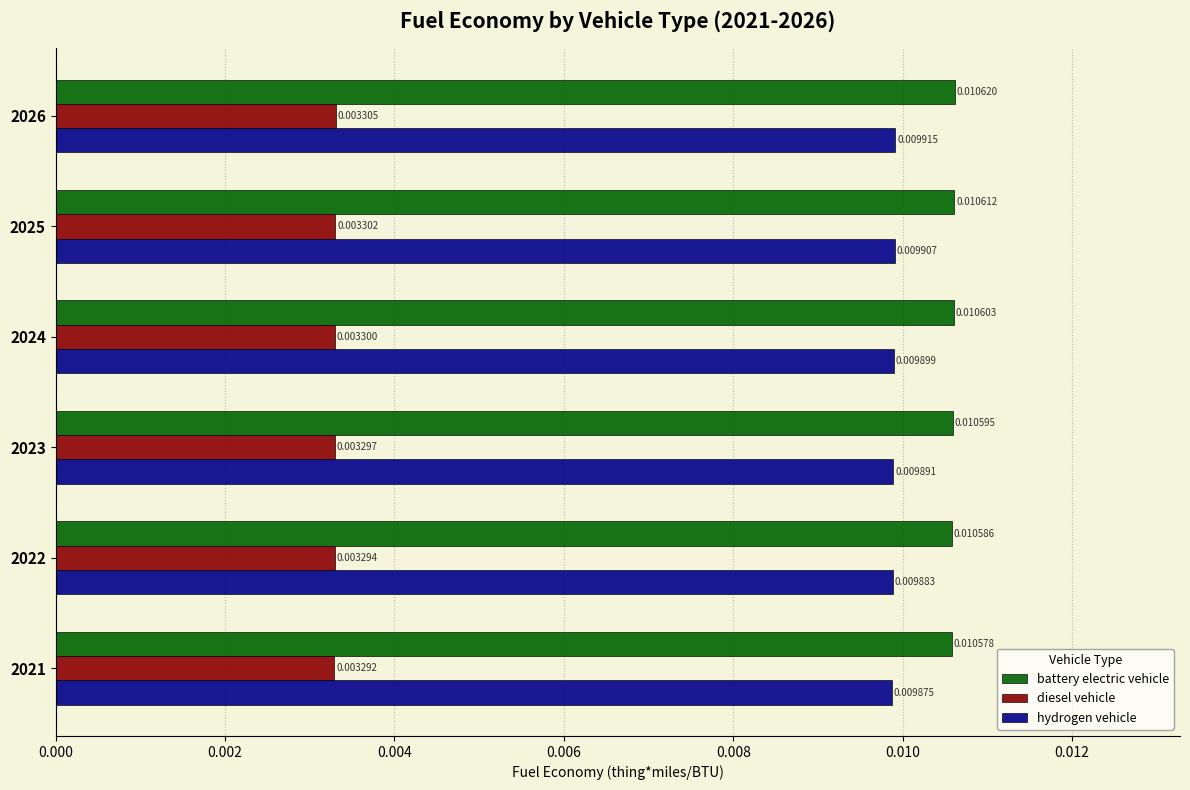

Which series has the largest total across all categories?

battery electric vehicle